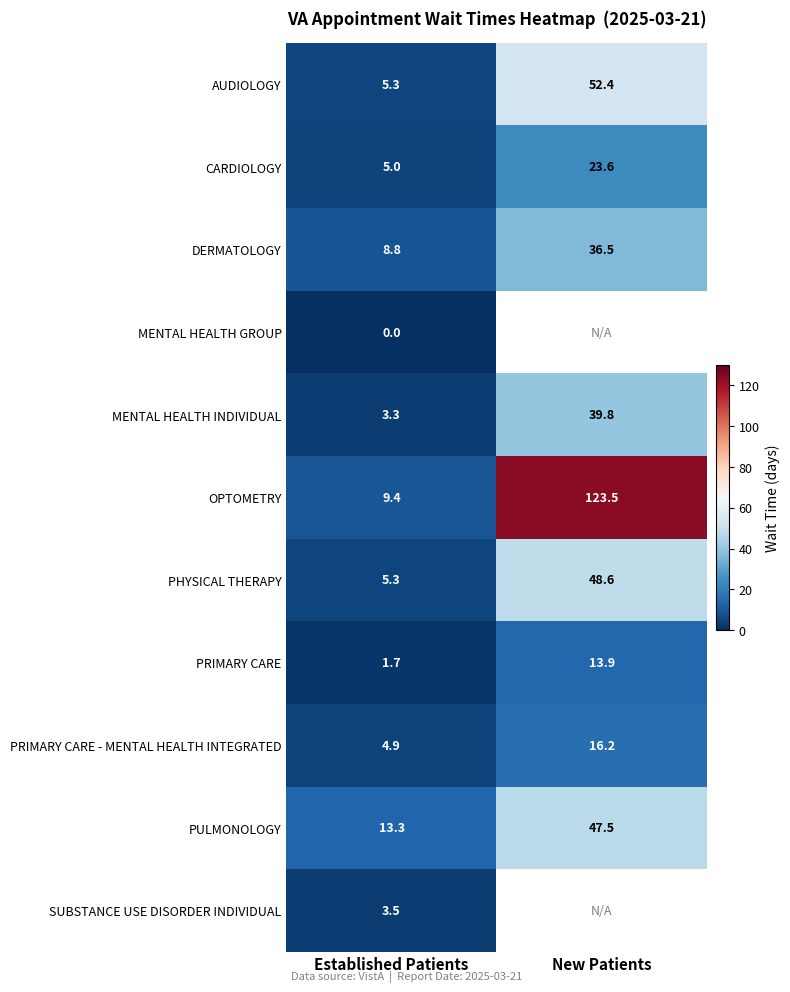

Where does the CARDIOLOGY series first go above 23?

New Patients